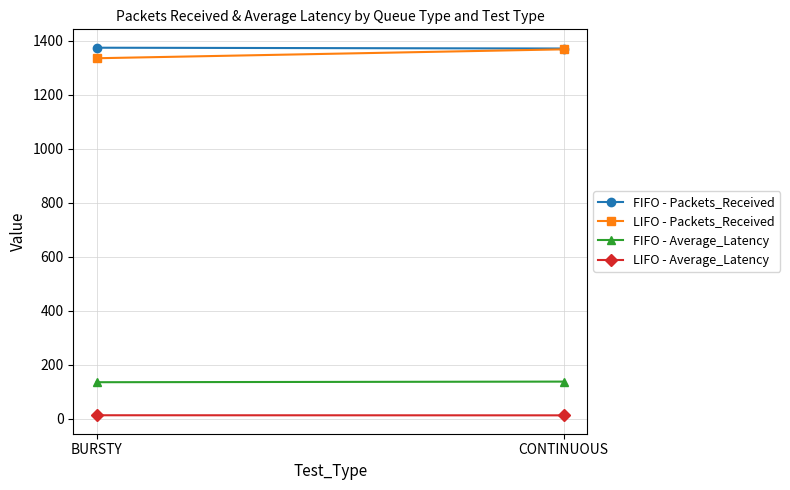

Reading left to right, transcribe all the data shown in this chart.

FIFO - Packets_Received: BURSTY=1374.0	CONTINUOUS=1371.0
LIFO - Packets_Received: BURSTY=1335.0	CONTINUOUS=1368.0
FIFO - Average_Latency: BURSTY=134.9	CONTINUOUS=137.1
LIFO - Average_Latency: BURSTY=12.5	CONTINUOUS=12.2